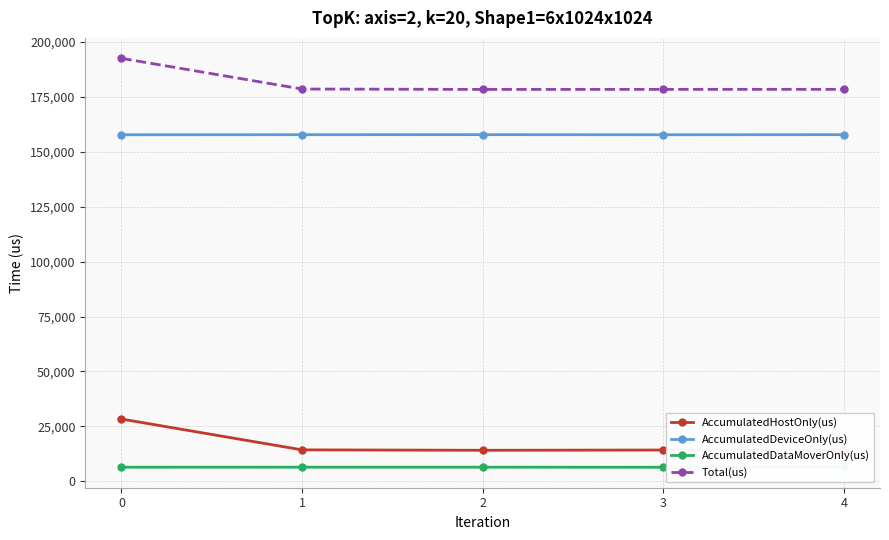

At how many categories does at least one series exceed 191806?

1